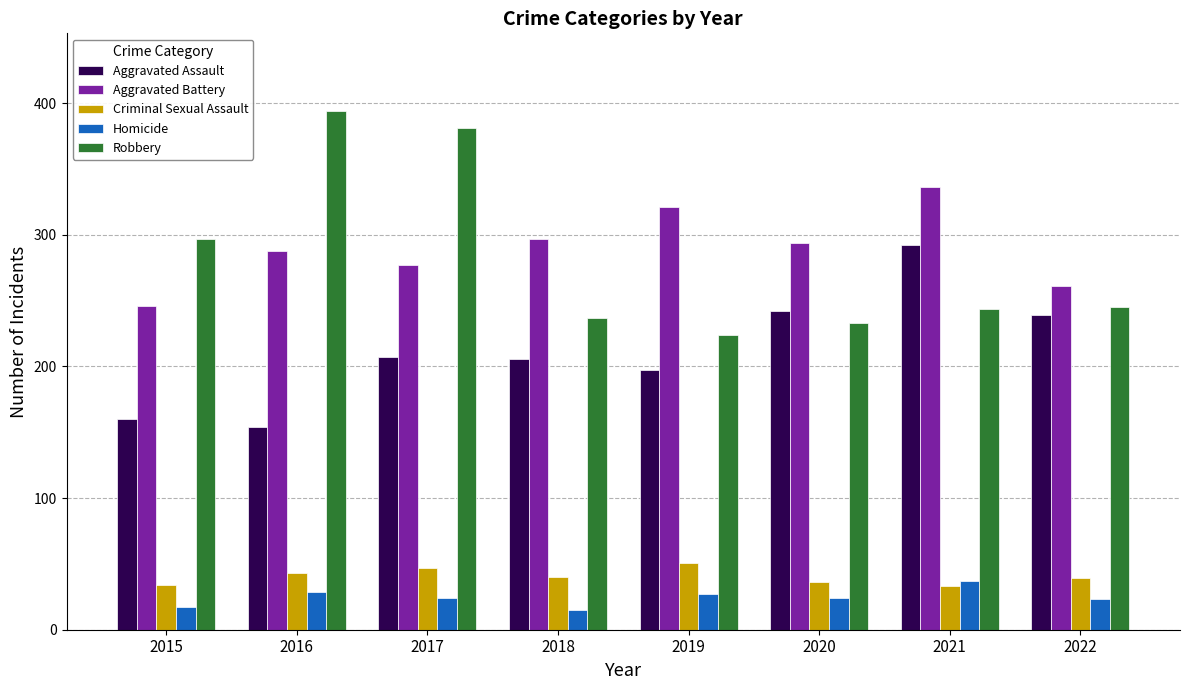

The Homicide series shows 29 at 2016. True or false?

True